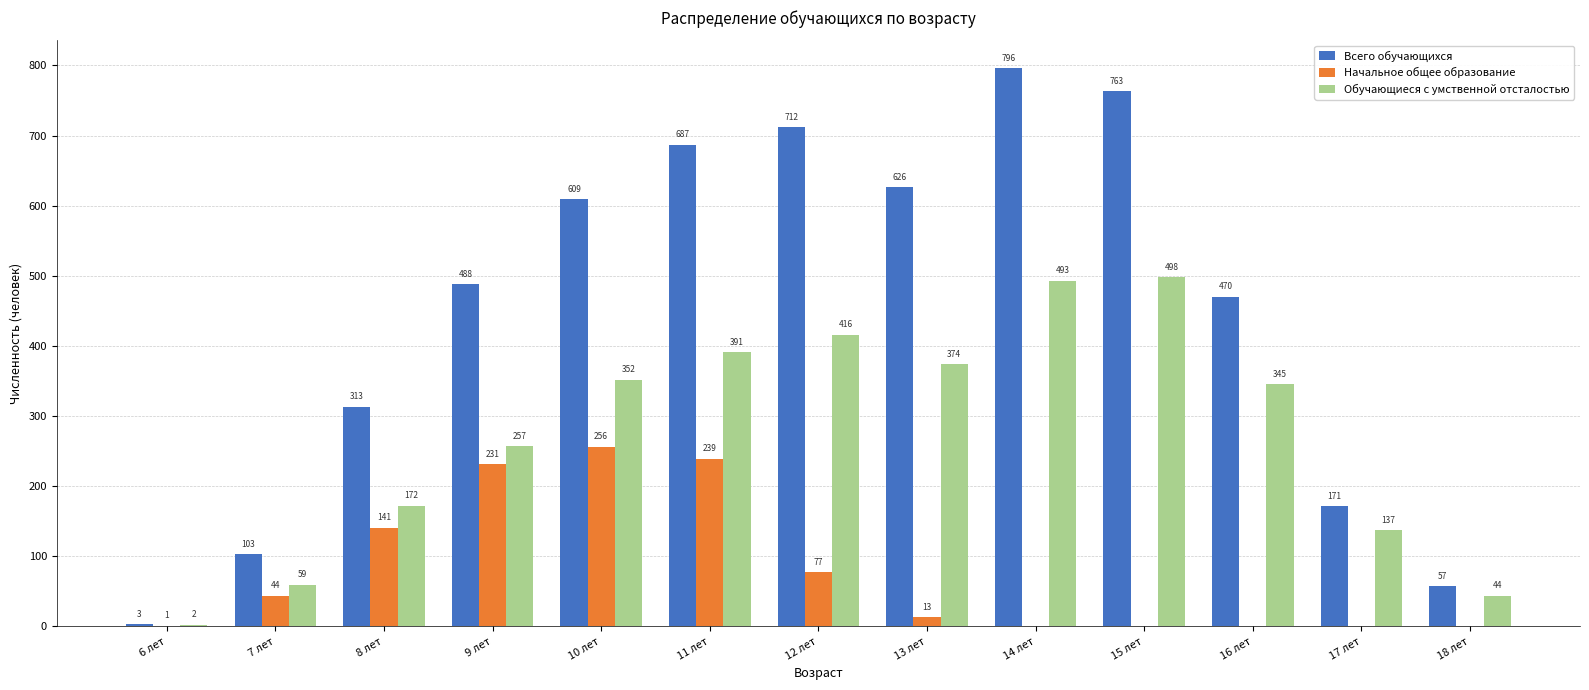

Is it true that Начальное общее образование equals 117 at 15 лет?

False